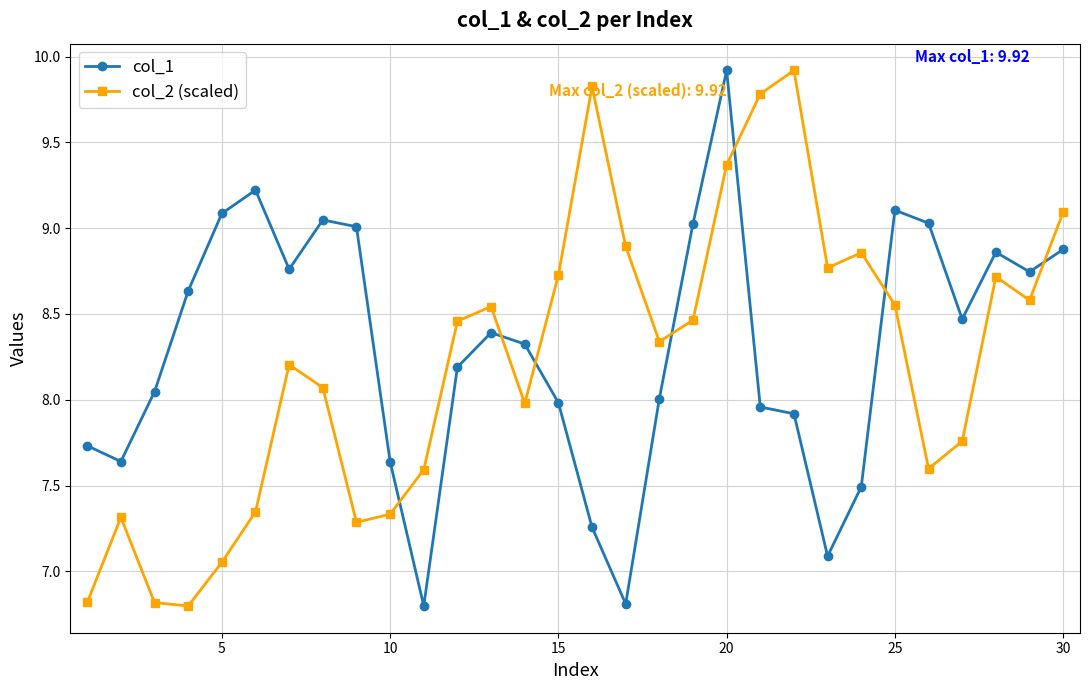

What is the maximum value shown in the chart?

9.9